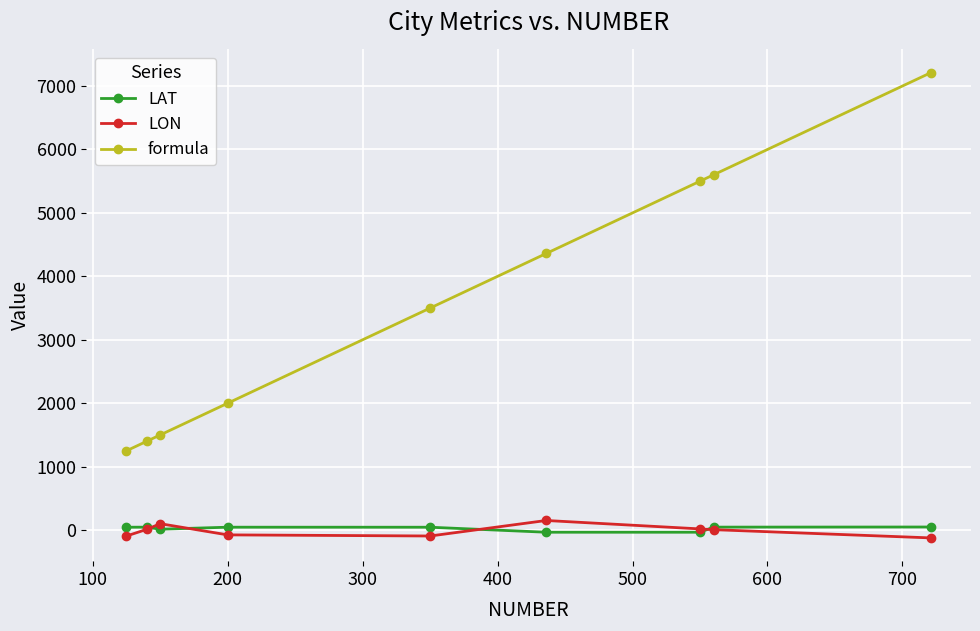

Which series has the widest spread of values?

formula